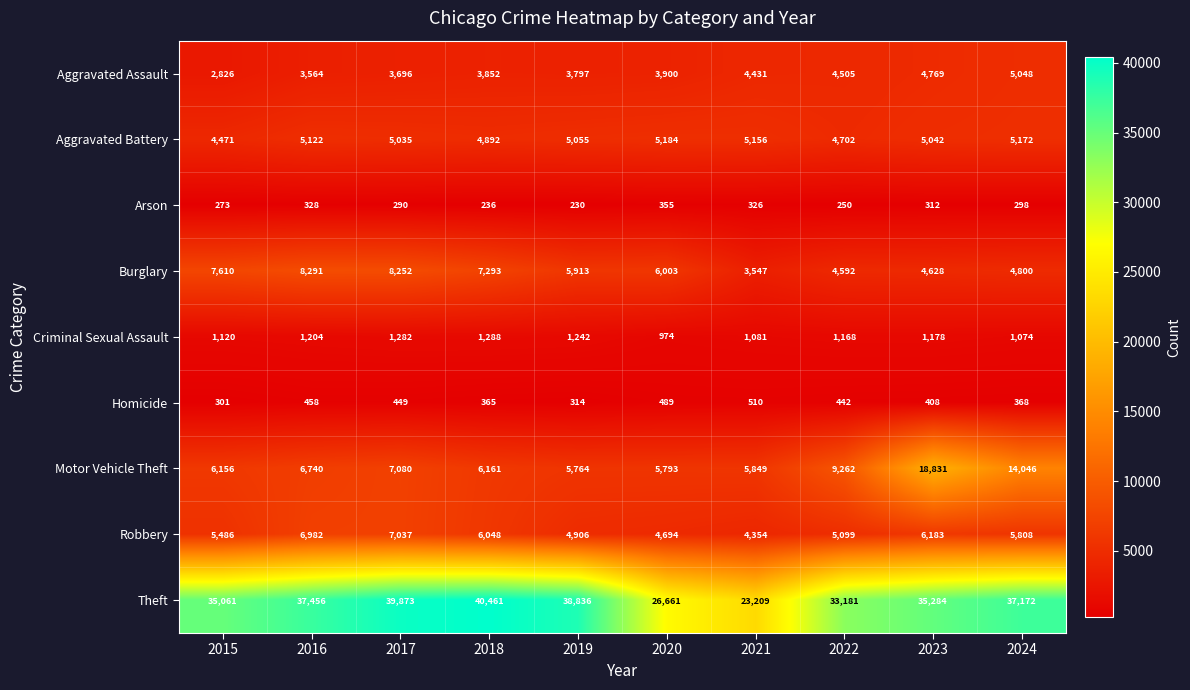

What is the difference between the second highest and second lowest values in the Aggravated Battery series?

470